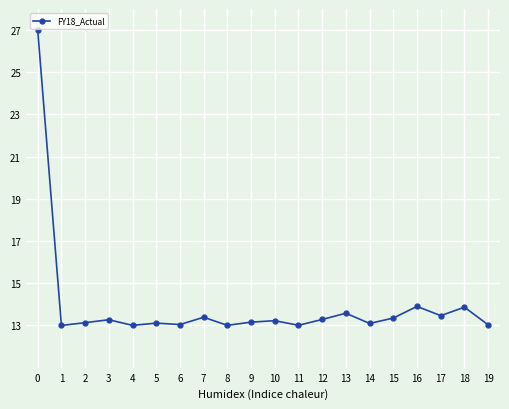

Is it true that the value at 6 is 13.0?

True